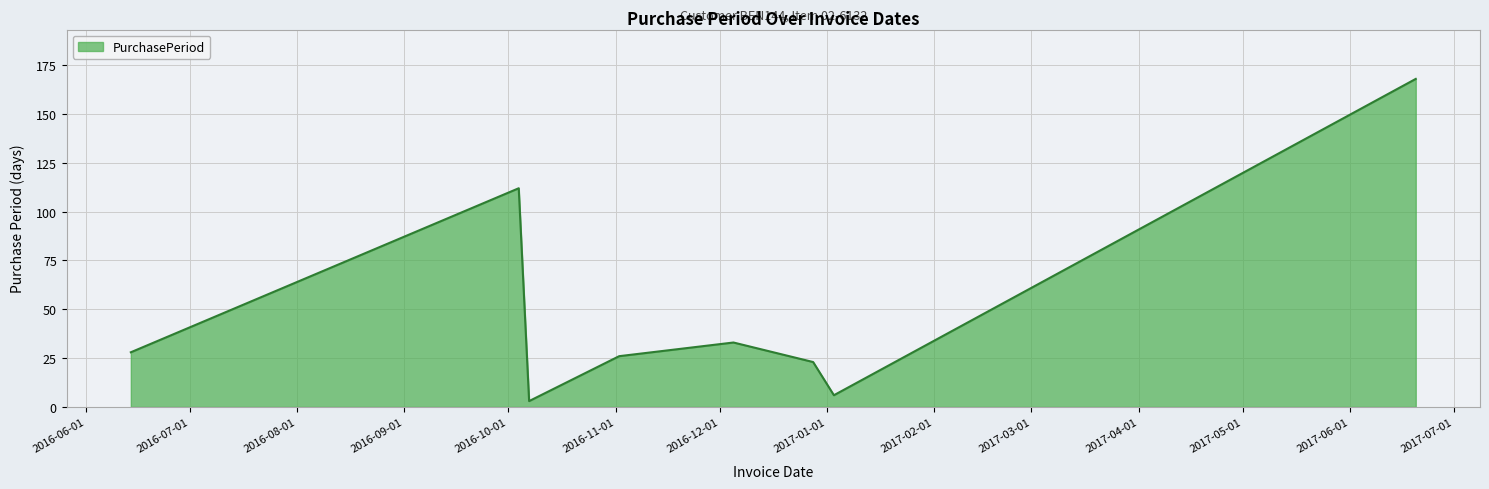

What is the greatest value displayed?

168